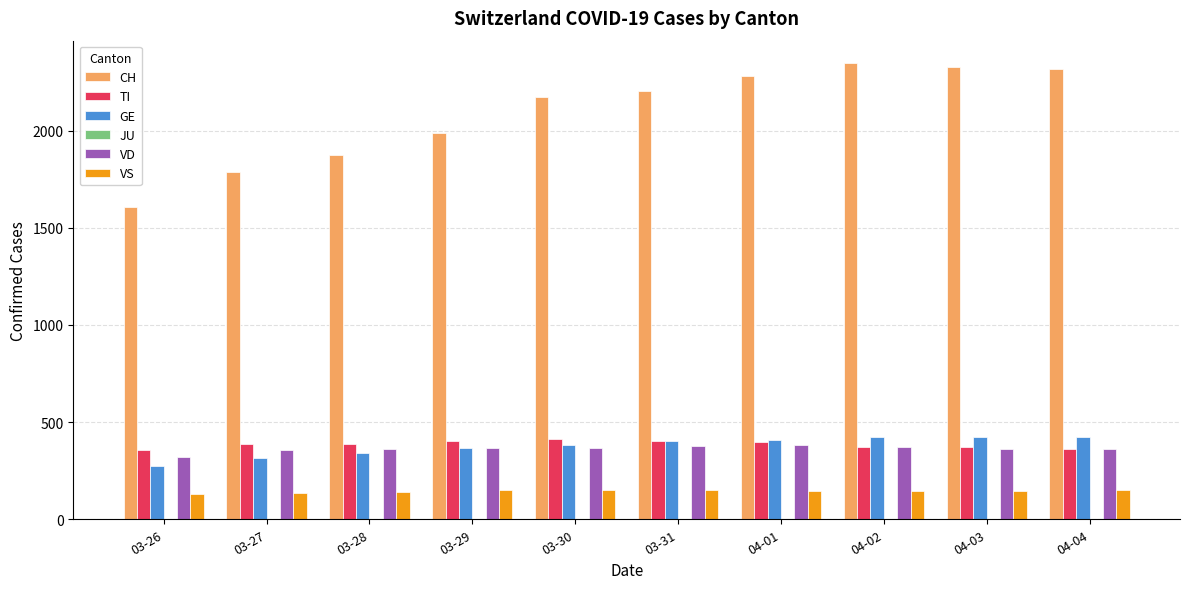

Which series has the widest spread of values?

CH